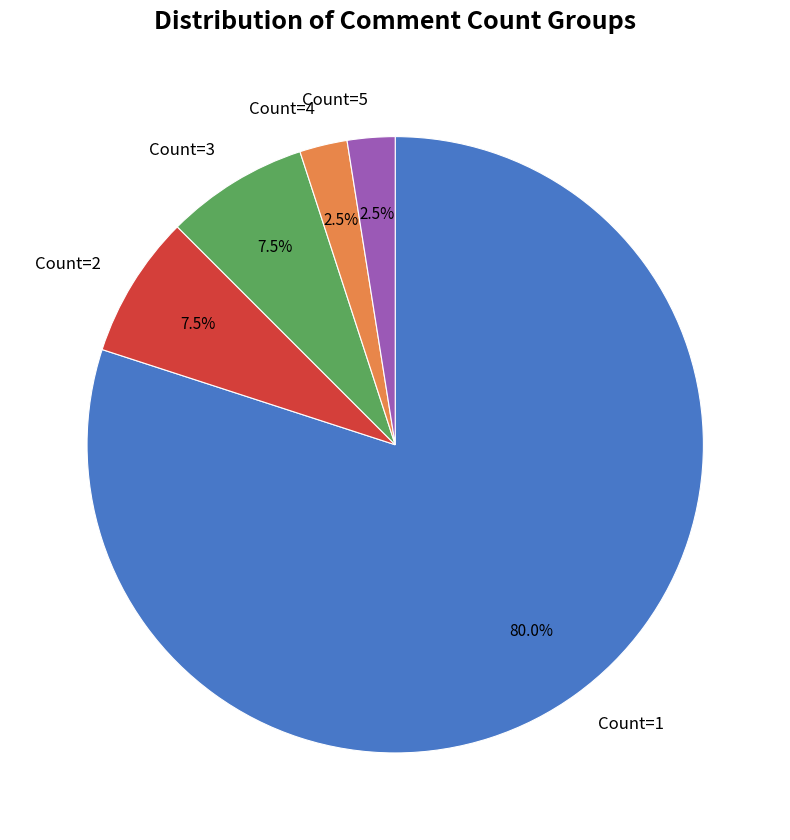

To the nearest percent, what is the difference between the largest and smallest slice percentages?

78%